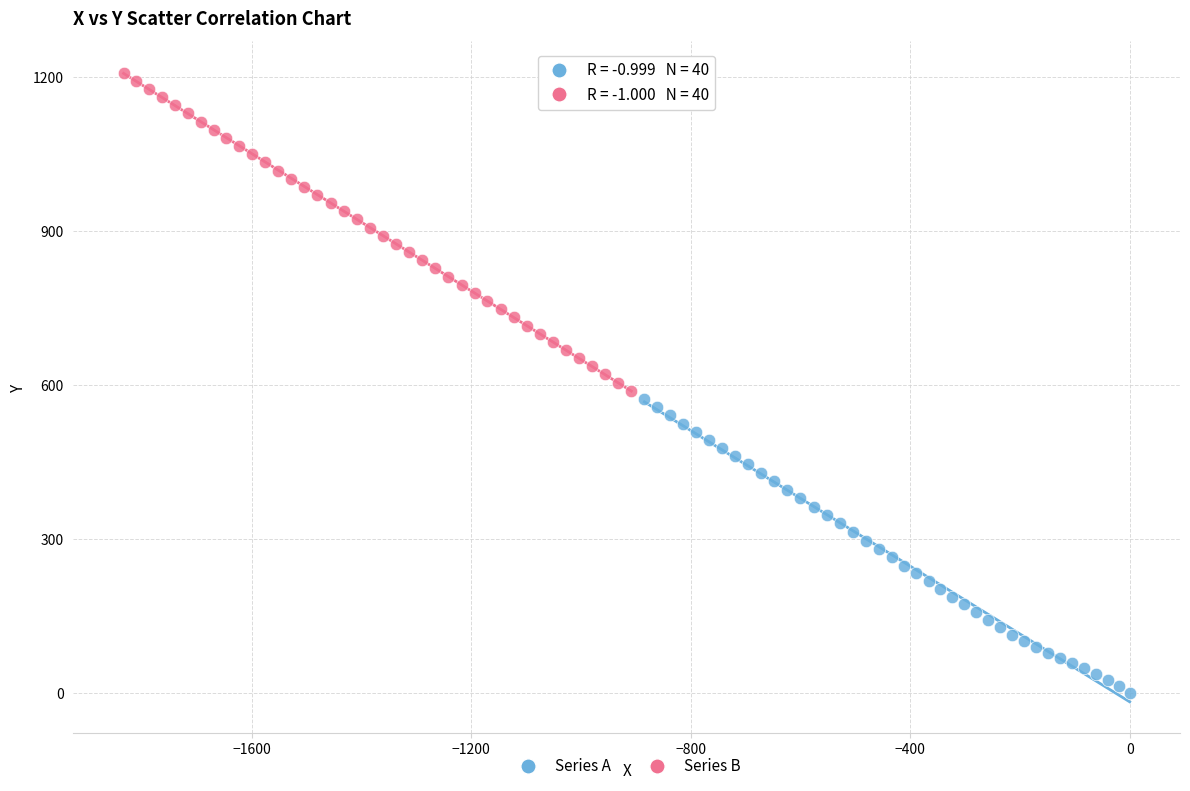

Which series has the widest spread of Y values?

Series B